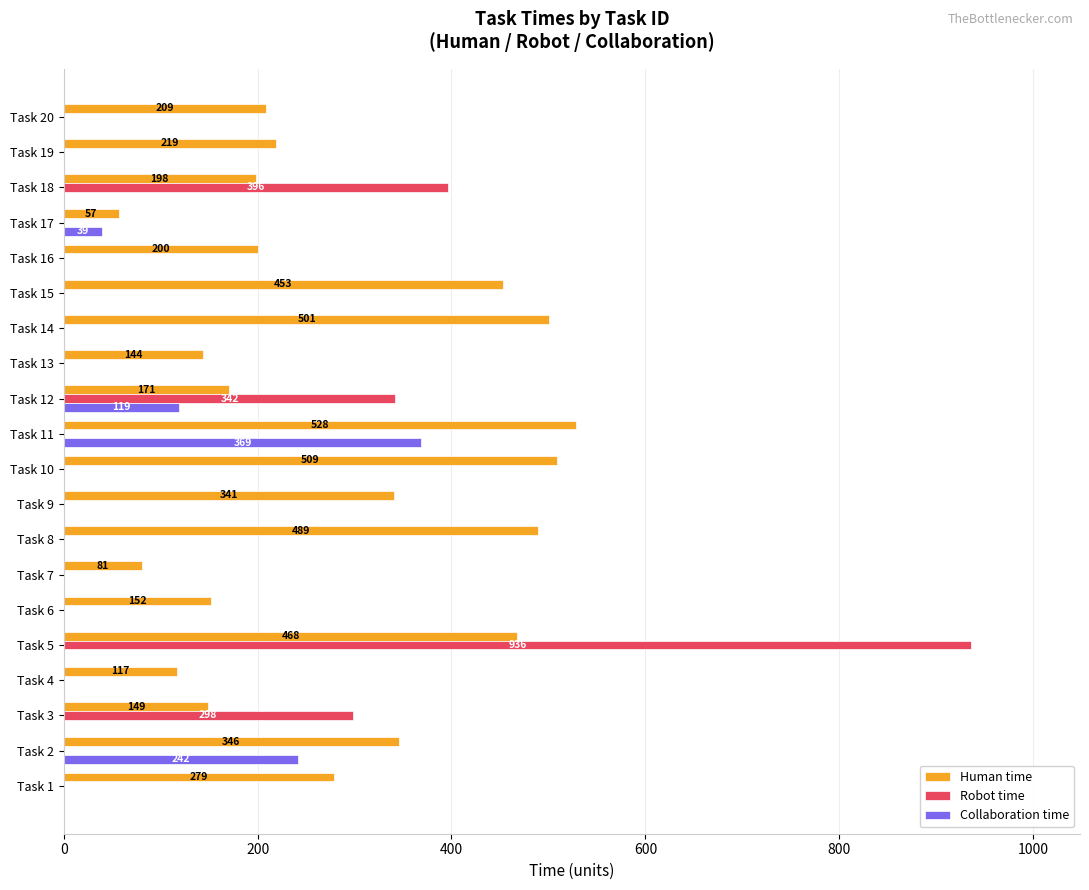

Which series changed the most between Task 11 and Task 19?

Collaboration time